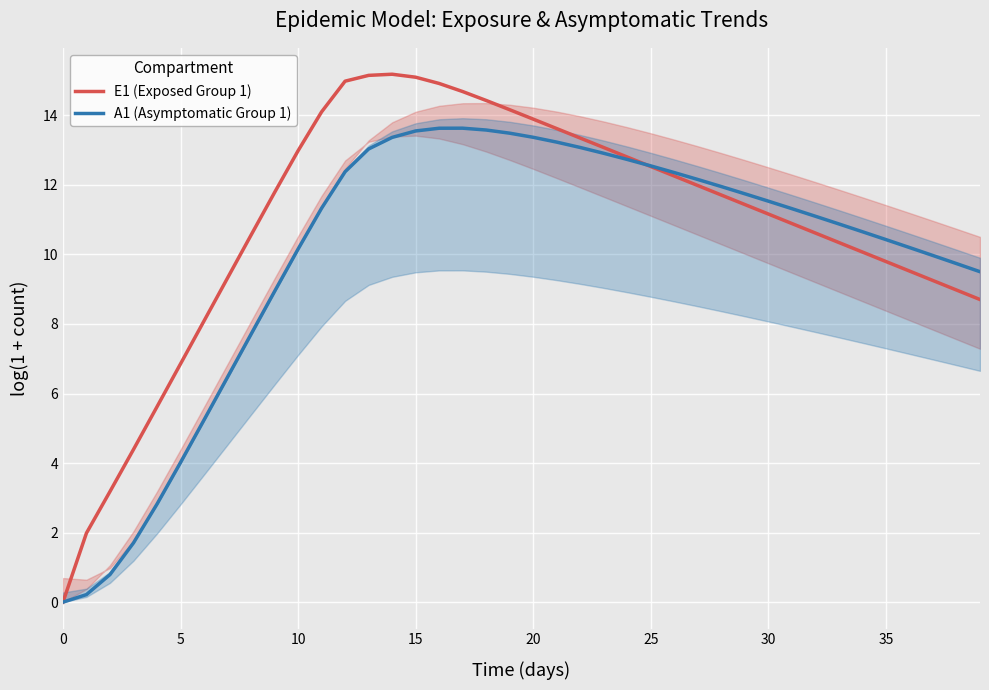

What is the difference between the maximum and second lowest values in the A1 (Asymptomatic Group 1) series?

13.4